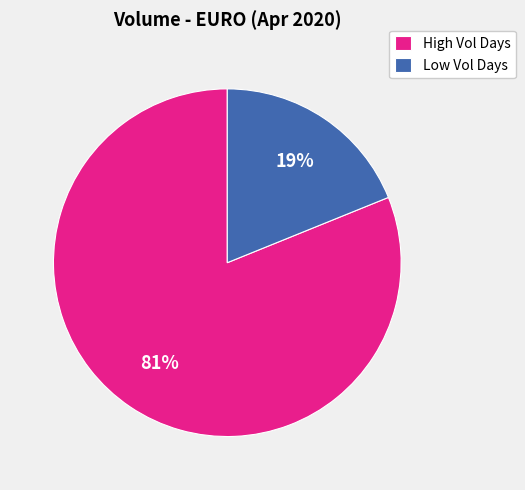

True or false: Low Vol Days accounts for 5% of the total.

False